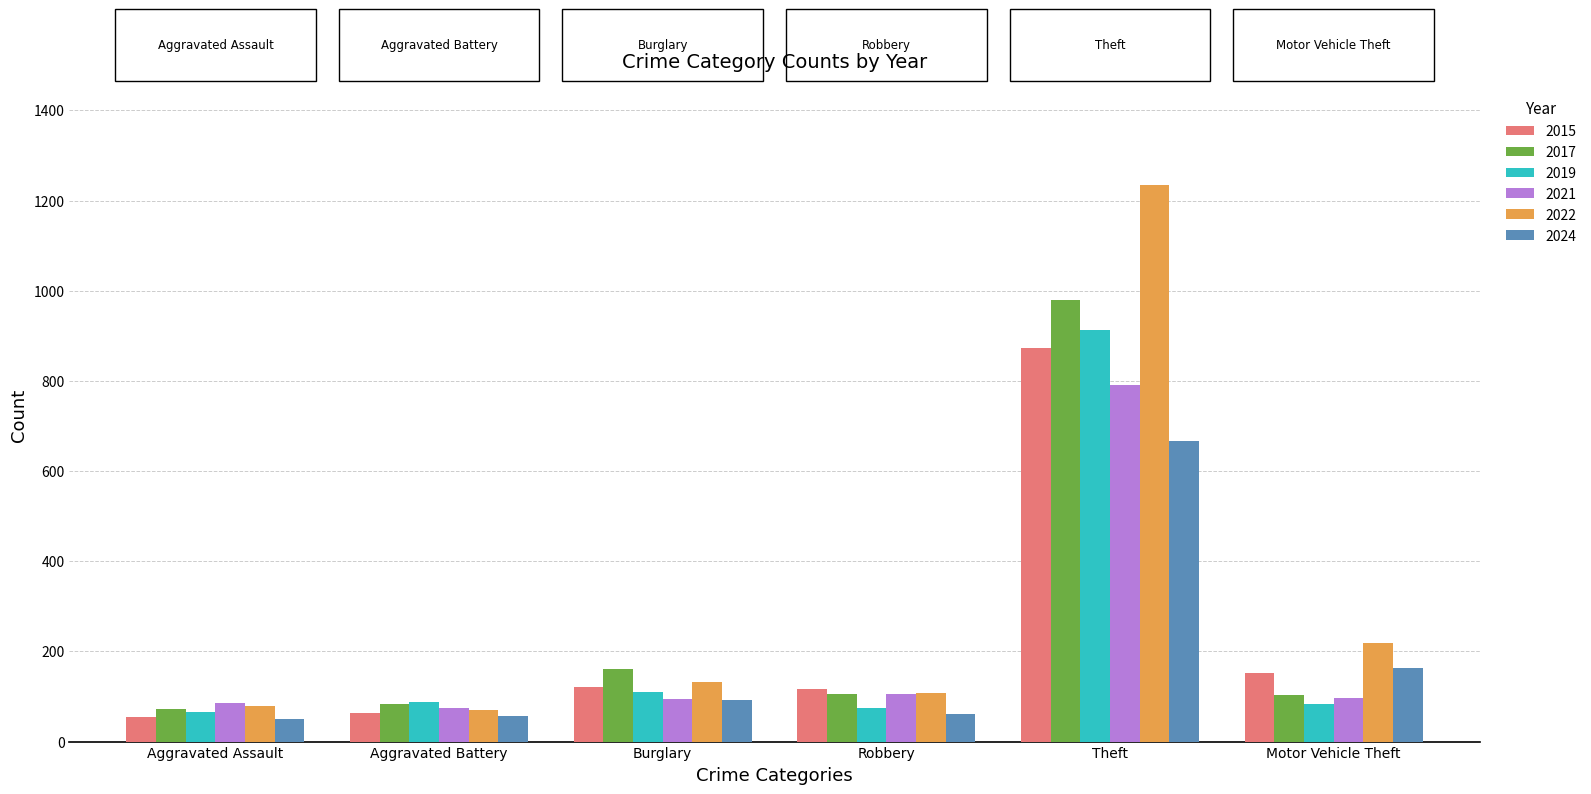

How many bars are there in total?

36